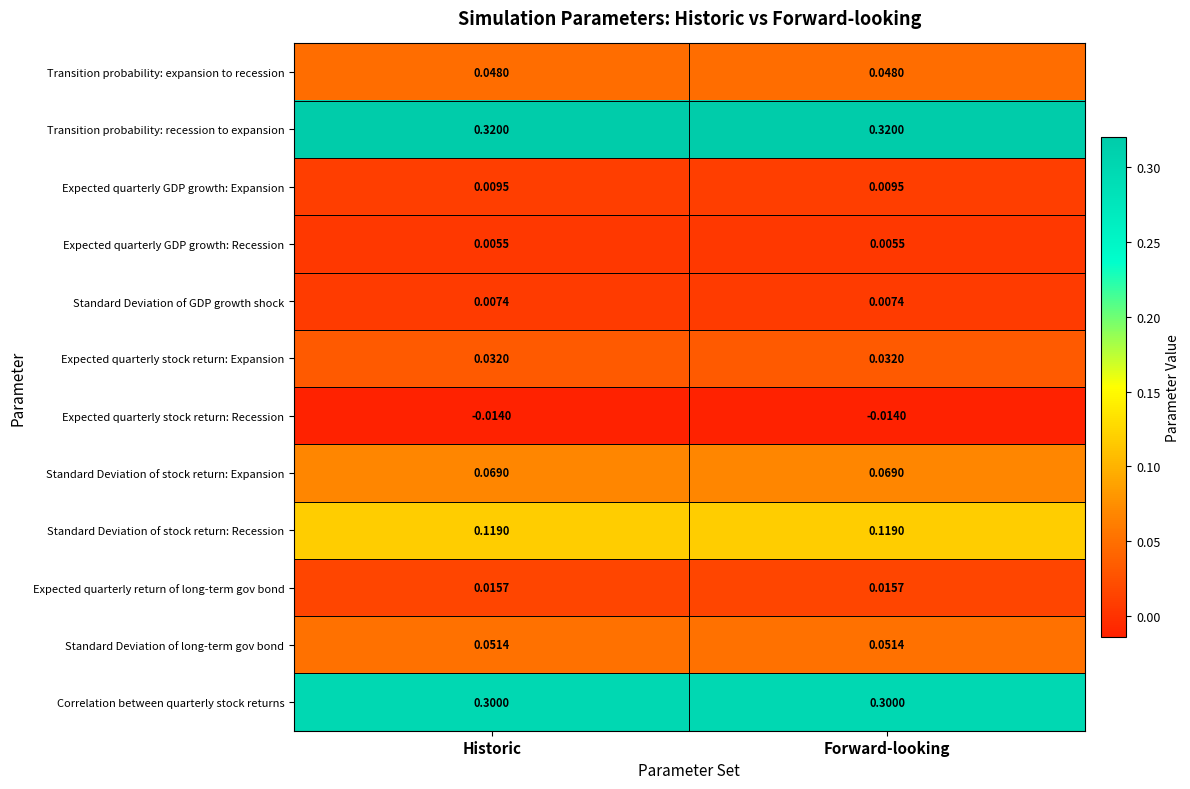

Is the value of Transition probability: recession to expansion at Historic greater than the value of Expected quarterly return of long-term gov bond at Historic?

Yes